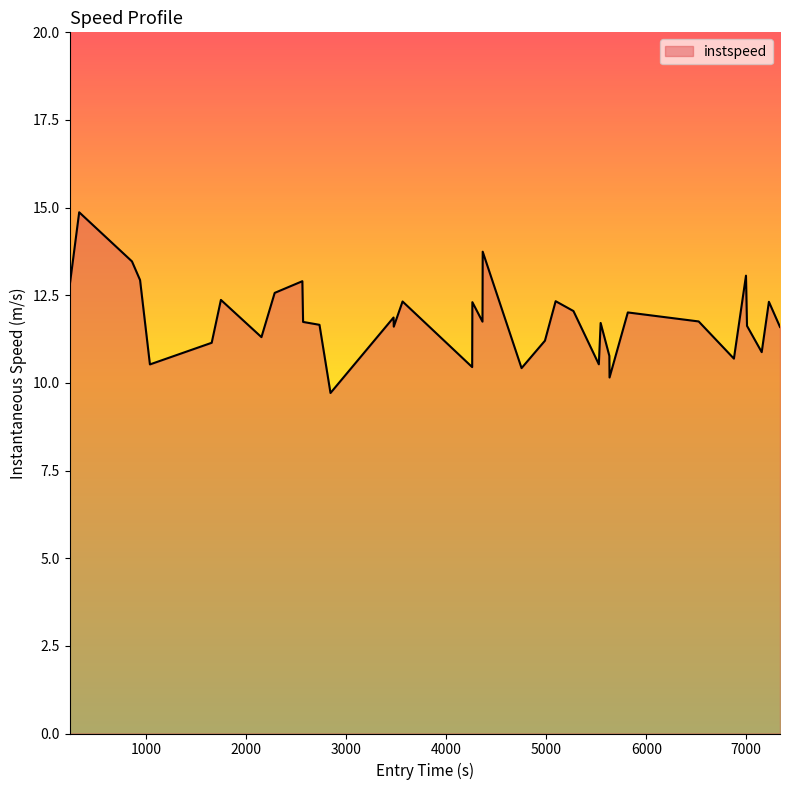

What is the difference between the maximum and minimum values?

5.2